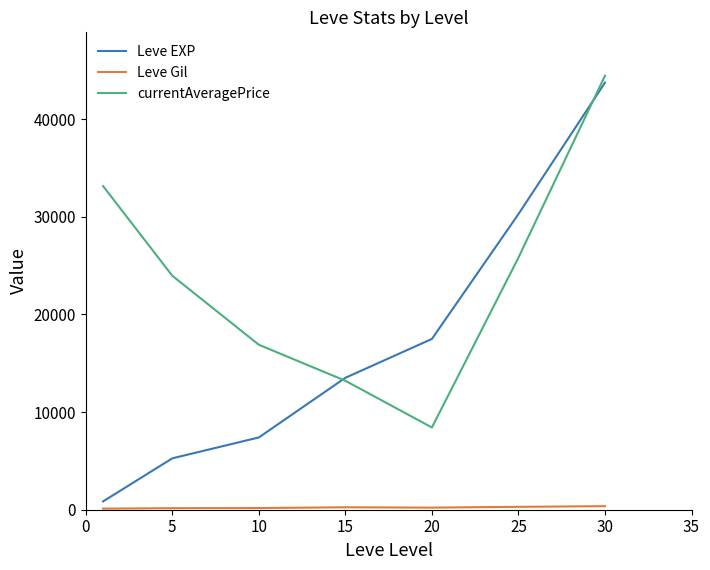

How many categories are shown in the chart?

7